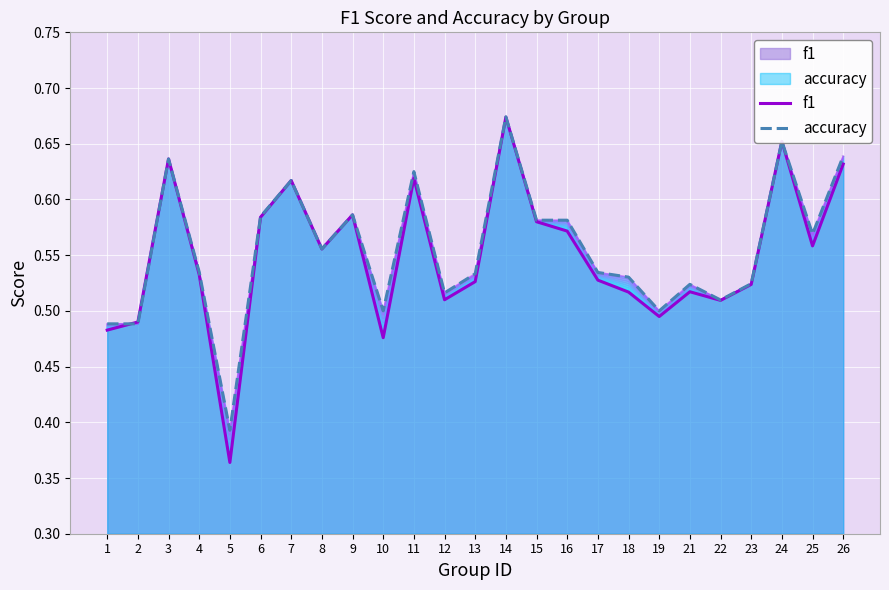

What is the minimum value for accuracy?

0.4